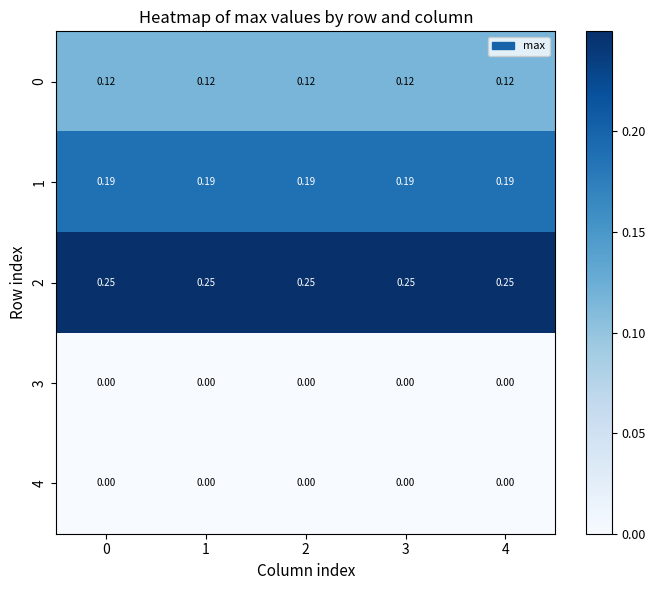

Is the value of 1 at 2 greater than the value of 0 at 0?

Yes